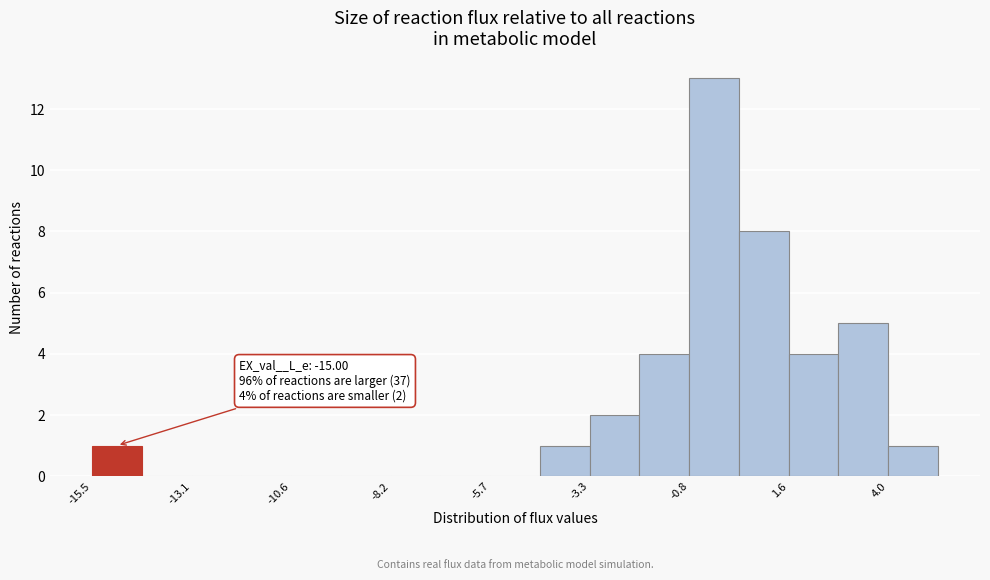

Around what value on the x-axis is the tallest bar? Give the approximate position of its centre, as read against the axis.

0.0